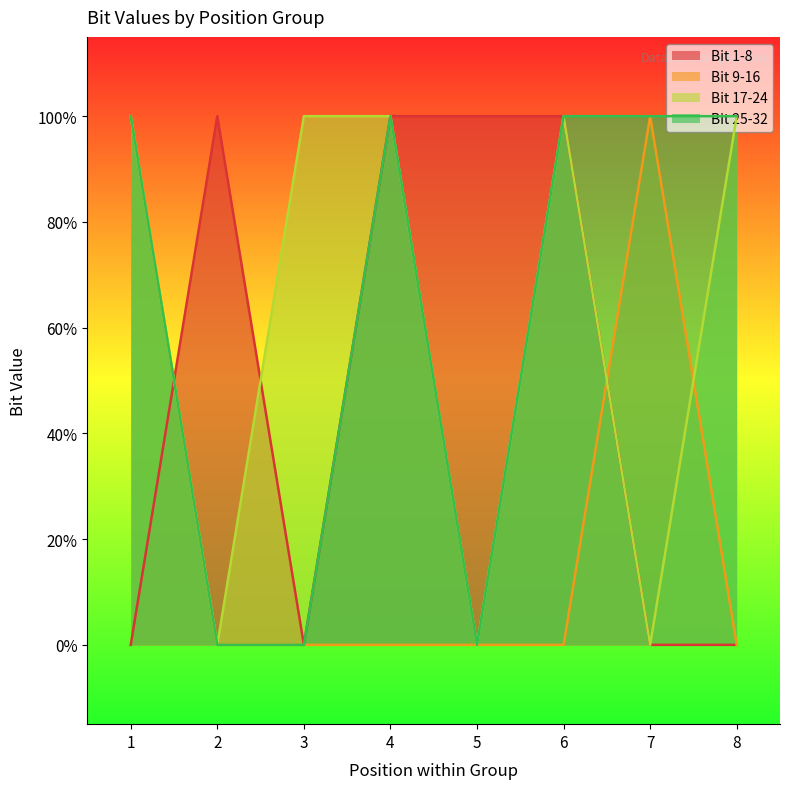

Is it true that Bit 1-8 equals 0 at 1?

True